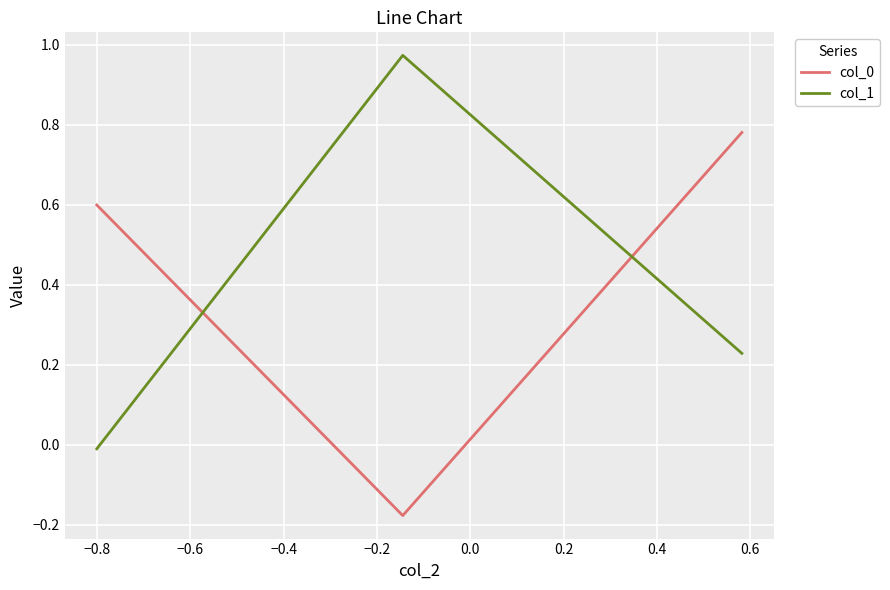

At how many categories does at least one series exceed 0?

3